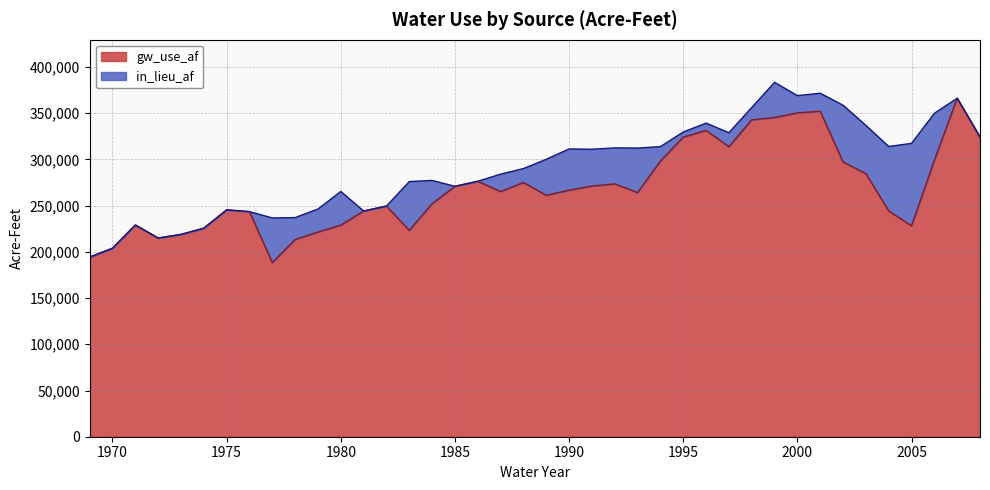

What value does the data have at 1991?

271224